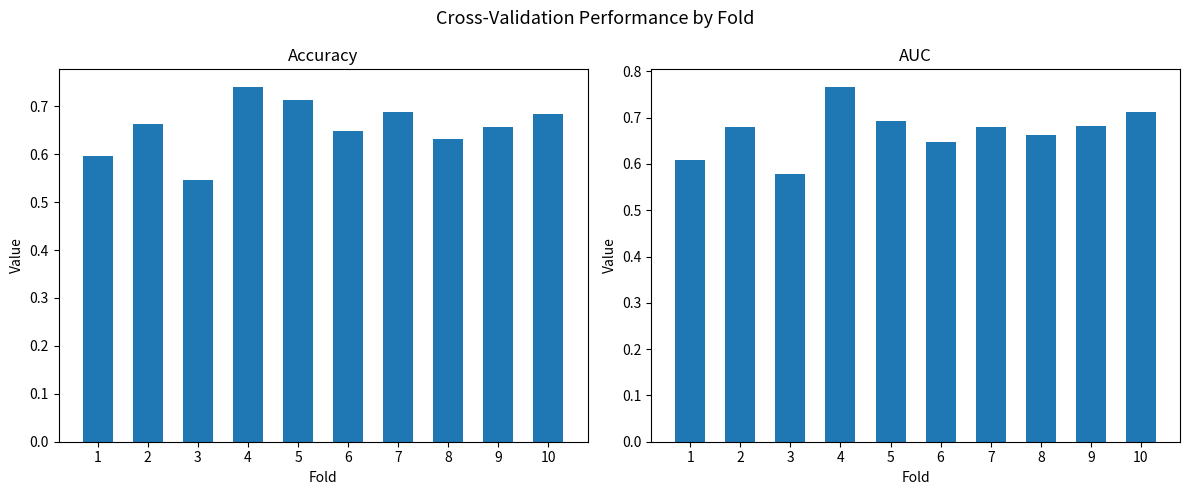

Read the auc value at 10.

0.7